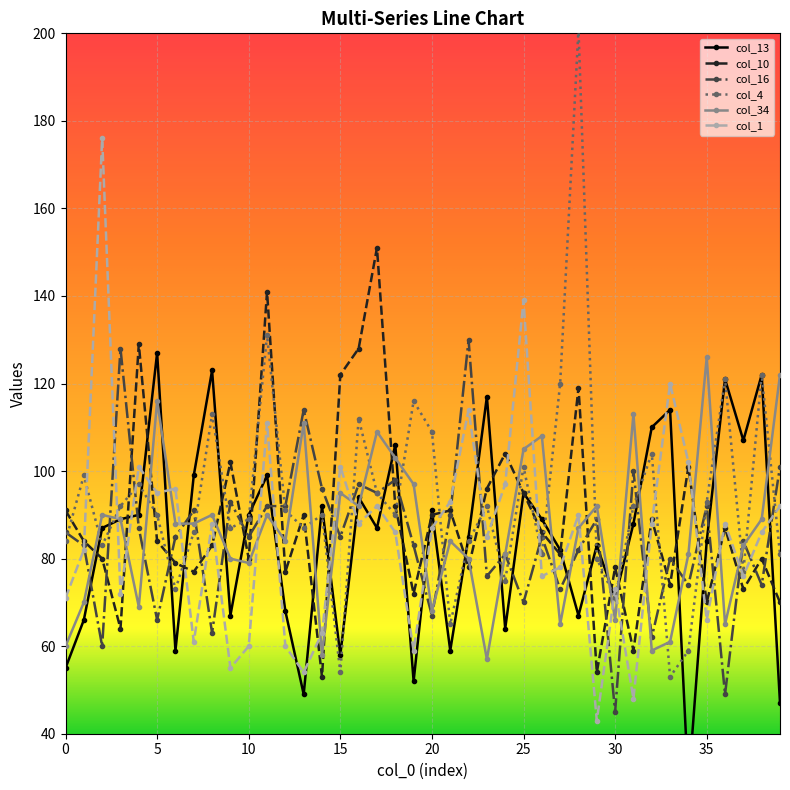

What is the total value across all series at 27?

499